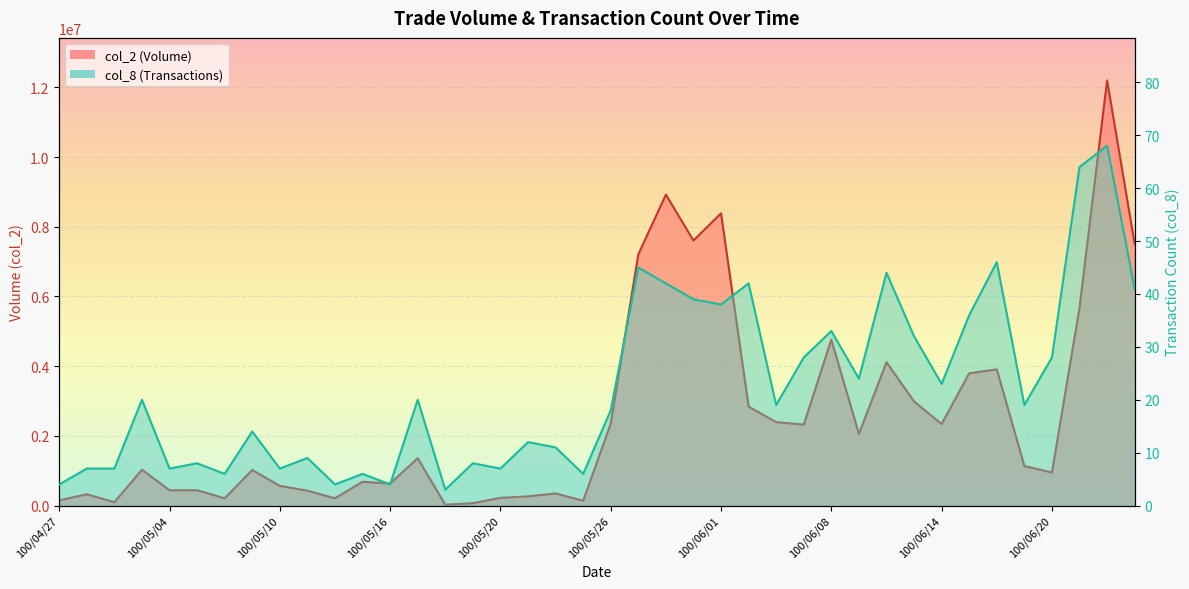

Reading left to right, transcribe all the data shown in this chart.

col_2: 100/04/27=153090	100/04/28=323650	100/04/29=98270	100/05/03=1029700	100/05/04=441450	100/05/05=441750	100/05/06=210100	100/05/09=1023850	100/05/10=565650	100/05/11=428850	100/05/12=211100	100/05/13=685100	100/05/16=631500	100/05/17=1360050	100/05/18=26250	100/05/19=69800	100/05/20=222920	100/05/23=265280	100/05/24=349840	100/05/25=139860	100/05/26=2348240	100/05/27=7206300	100/05/30=8920980	100/05/31=7604840	100/06/01=8384830	100/06/02=2841250	100/06/03=2395290	100/06/07=2324020	100/06/08=4762440	100/06/09=2055650	100/06/10=4115030	100/06/13=2987180	100/06/14=2338740	100/06/15=3797630	100/06/16=3908070	100/06/17=1136250	100/06/20=949990	100/06/21=5672930	100/06/22=12197200	100/06/23=7507350
col_8: 100/04/27=4	100/04/28=7	100/04/29=7	100/05/03=20	100/05/04=7	100/05/05=8	100/05/06=6	100/05/09=14	100/05/10=7	100/05/11=9	100/05/12=4	100/05/13=6	100/05/16=4	100/05/17=20	100/05/18=3	100/05/19=8	100/05/20=7	100/05/23=12	100/05/24=11	100/05/25=6	100/05/26=18	100/05/27=45	100/05/30=42	100/05/31=39	100/06/01=38	100/06/02=42	100/06/03=19	100/06/07=28	100/06/08=33	100/06/09=24	100/06/10=44	100/06/13=32	100/06/14=23	100/06/15=36	100/06/16=46	100/06/17=19	100/06/20=28	100/06/21=64	100/06/22=68	100/06/23=41